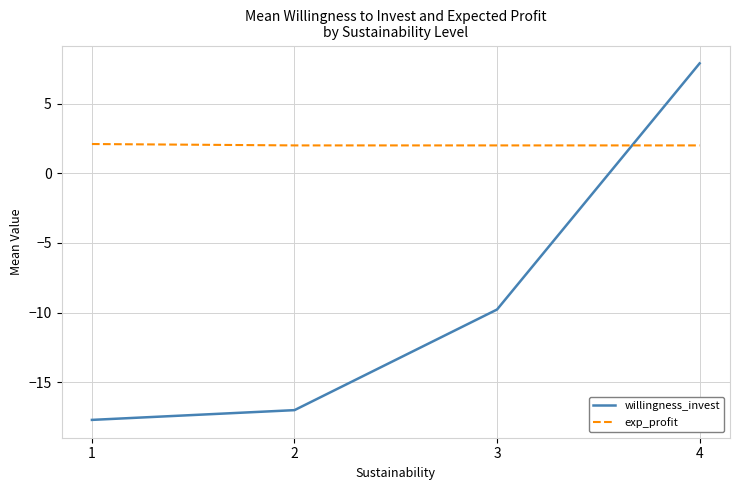

Between 1 and 2, which series saw the biggest shift?

willingness_invest